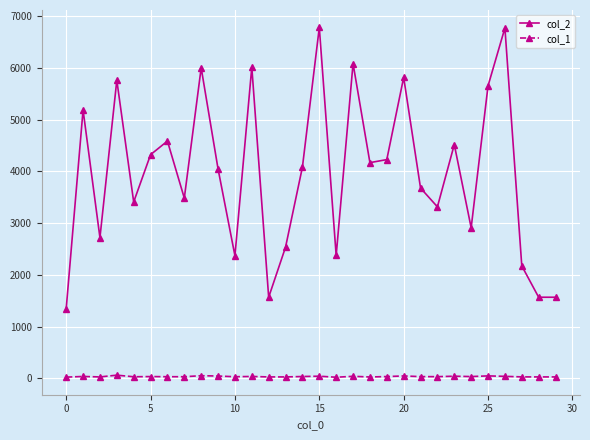

List the series in order of their overall mean, highest first.

col_2, col_1